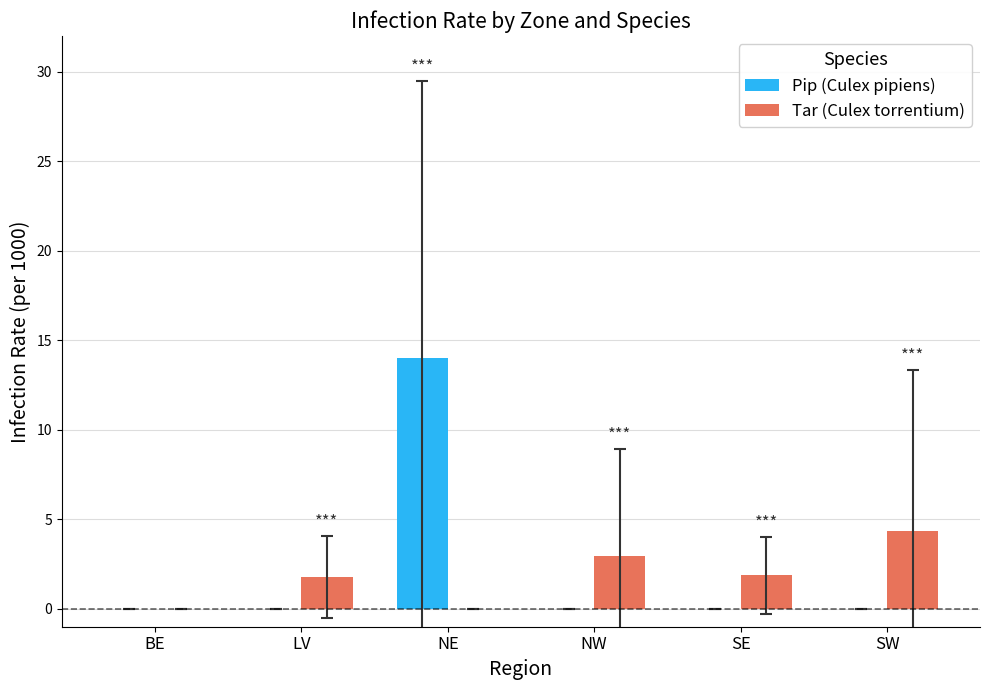

What are all the series names shown in the legend?

Pip (Culex pipiens), Tar (Culex torrentium)